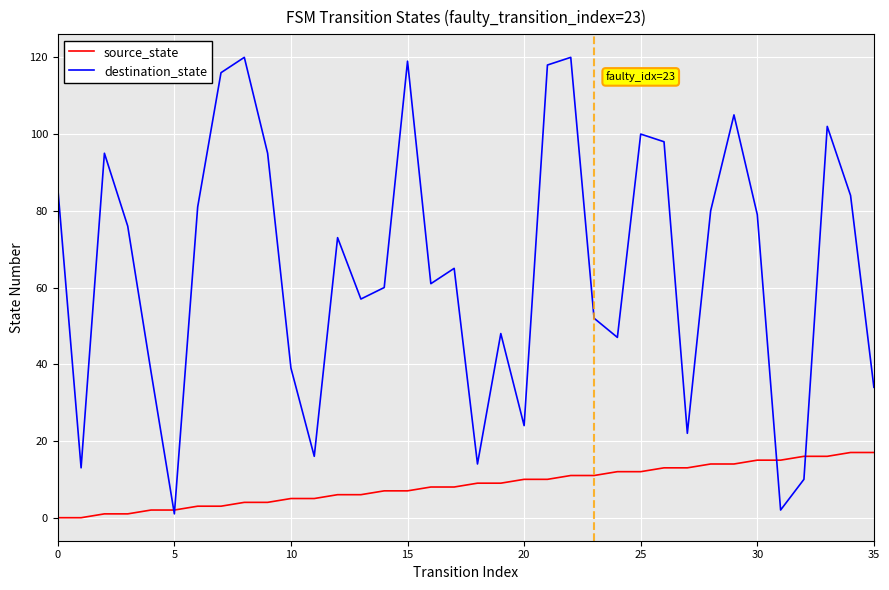

Does the chart have visible grid lines?

Yes